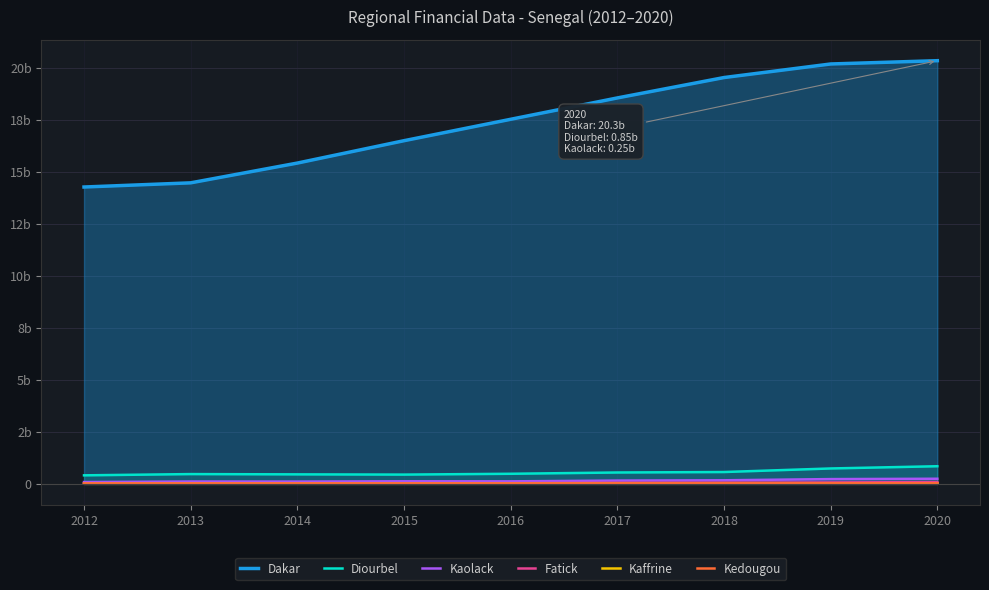

Which has a higher value, 2018 or 2015?

2018